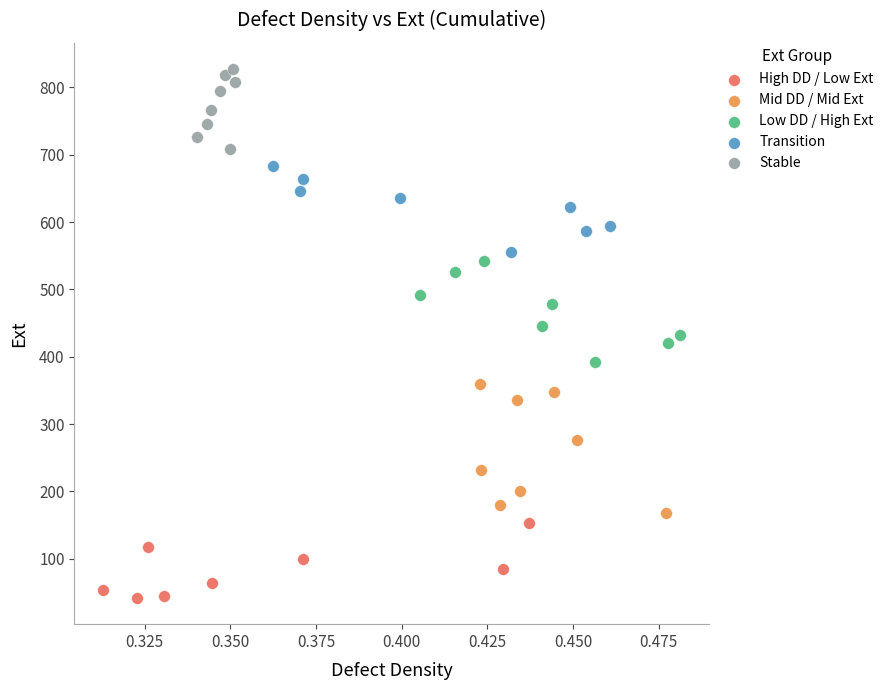

Which series has the largest Y range (max minus min)?

Mid DD / Mid Ext